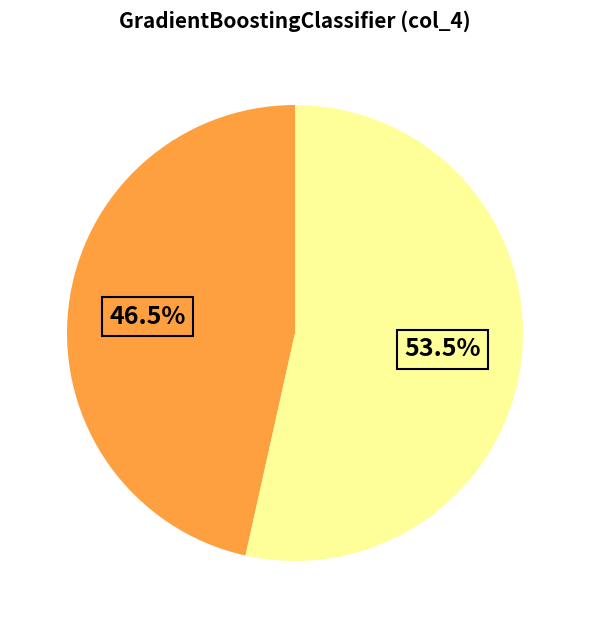

Is there a majority slice in this chart?

Yes